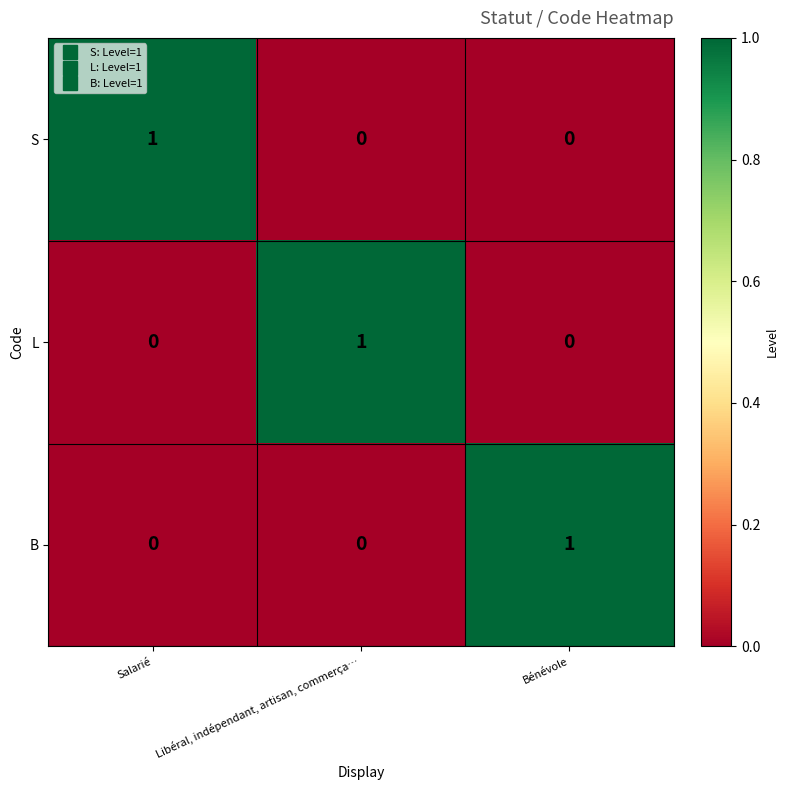

At how many categories does at least one series exceed 0?

3